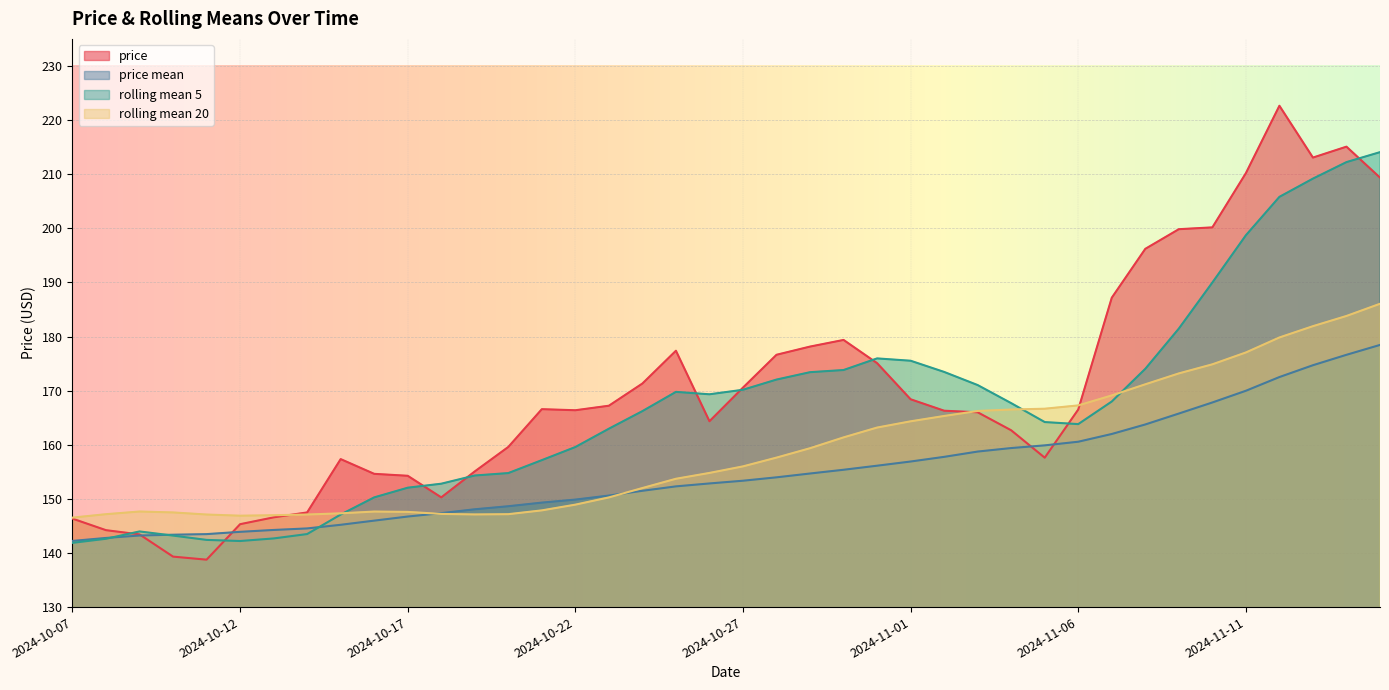

Reading right to left, what are all the values shown in this chart?

price: 2024-11-15=209.4	2024-11-14=215.1	2024-11-13=213.1	2024-11-12=222.6	2024-11-11=210.2	2024-11-10=200.2	2024-11-09=199.8	2024-11-08=196.2	2024-11-07=187.2	2024-11-06=166.5	2024-11-05=157.6	2024-11-04=162.7	2024-11-03=166.0	2024-11-02=166.3	2024-11-01=168.4	2024-10-31=175.1	2024-10-30=179.4	2024-10-29=178.1	2024-10-28=176.6	2024-10-27=170.6	2024-10-26=164.3	2024-10-25=177.4	2024-10-24=171.3	2024-10-23=167.2	2024-10-22=166.4	2024-10-21=166.6	2024-10-20=159.6	2024-10-19=155.1	2024-10-18=150.3	2024-10-17=154.3	2024-10-16=154.6	2024-10-15=157.3	2024-10-14=147.5	2024-10-13=146.6	2024-10-12=145.3	2024-10-11=138.8	2024-10-10=139.3	2024-10-09=143.4	2024-10-08=144.2	2024-10-07=146.3
price_mean: 2024-11-15=178.4	2024-11-14=176.6	2024-11-13=174.7	2024-11-12=172.5	2024-11-11=170.0	2024-11-10=167.8	2024-11-09=165.8	2024-11-08=163.7	2024-11-07=162.0	2024-11-06=160.6	2024-11-05=159.9	2024-11-04=159.4	2024-11-03=158.7	2024-11-02=157.8	2024-11-01=156.9	2024-10-31=156.1	2024-10-30=155.4	2024-10-29=154.7	2024-10-28=154.0	2024-10-27=153.4	2024-10-26=152.8	2024-10-25=152.3	2024-10-24=151.5	2024-10-23=150.6	2024-10-22=149.9	2024-10-21=149.3	2024-10-20=148.6	2024-10-19=148.1	2024-10-18=147.4	2024-10-17=146.7	2024-10-16=146.0	2024-10-15=145.2	2024-10-14=144.5	2024-10-13=144.3	2024-10-12=143.9	2024-10-11=143.5	2024-10-10=143.4	2024-10-09=143.2	2024-10-08=142.8	2024-10-07=142.2
rolling_mean_5: 2024-11-15=214.1	2024-11-14=212.2	2024-11-13=209.2	2024-11-12=205.8	2024-11-11=198.7	2024-11-10=190.0	2024-11-09=181.5	2024-11-08=174.0	2024-11-07=168.0	2024-11-06=163.8	2024-11-05=164.2	2024-11-04=167.7	2024-11-03=171.0	2024-11-02=173.5	2024-11-01=175.5	2024-10-31=176.0	2024-10-30=173.8	2024-10-29=173.4	2024-10-28=172.0	2024-10-27=170.2	2024-10-26=169.3	2024-10-25=169.8	2024-10-24=166.2	2024-10-23=163.0	2024-10-22=159.6	2024-10-21=157.2	2024-10-20=154.8	2024-10-19=154.3	2024-10-18=152.8	2024-10-17=152.1	2024-10-16=150.3	2024-10-15=147.1	2024-10-14=143.5	2024-10-13=142.7	2024-10-12=142.2	2024-10-11=142.4	2024-10-10=143.2	2024-10-09=144.0	2024-10-08=142.6	2024-10-07=141.9
rolling_mean_20: 2024-11-15=186.0	2024-11-14=183.8	2024-11-13=181.9	2024-11-12=179.8	2024-11-11=177.1	2024-11-10=174.9	2024-11-09=173.2	2024-11-08=171.2	2024-11-07=169.1	2024-11-06=167.3	2024-11-05=166.7	2024-11-04=166.5	2024-11-03=166.2	2024-11-02=165.3	2024-11-01=164.3	2024-10-31=163.2	2024-10-30=161.4	2024-10-29=159.4	2024-10-28=157.6	2024-10-27=156.0	2024-10-26=154.8	2024-10-25=153.7	2024-10-24=152.0	2024-10-23=150.3	2024-10-22=148.9	2024-10-21=147.9	2024-10-20=147.2	2024-10-19=147.1	2024-10-18=147.2	2024-10-17=147.6	2024-10-16=147.7	2024-10-15=147.3	2024-10-14=147.1	2024-10-13=147.0	2024-10-12=146.9	2024-10-11=147.1	2024-10-10=147.5	2024-10-09=147.7	2024-10-08=147.2	2024-10-07=146.5